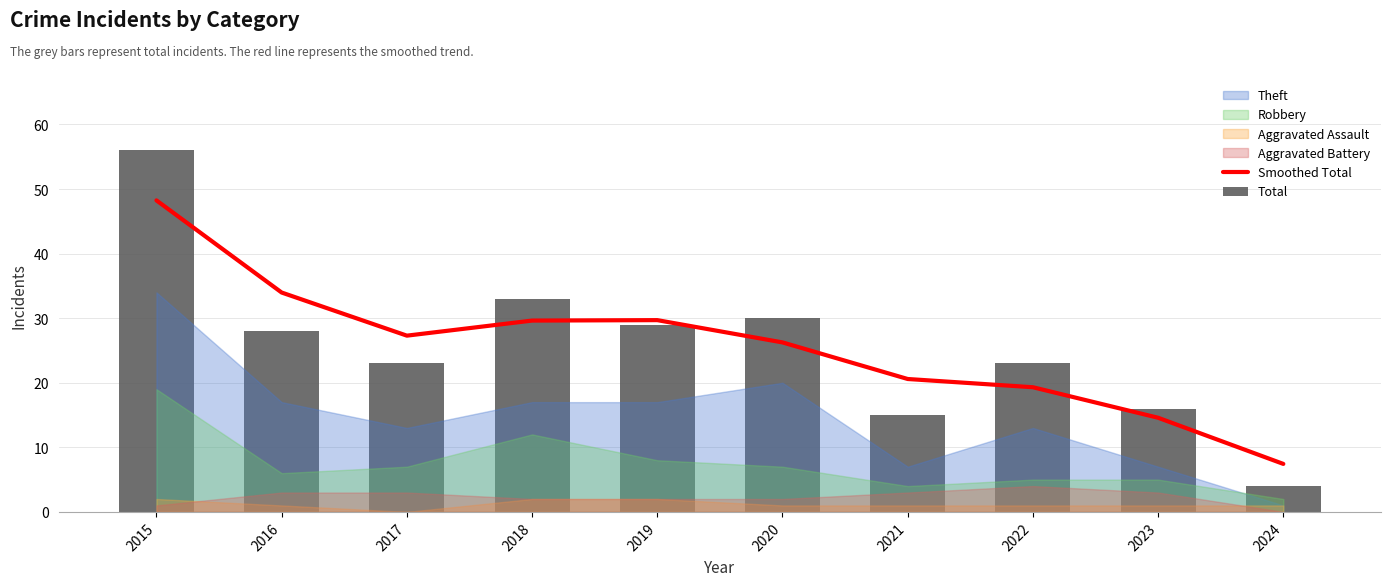

Between 2022 and 2023, which series saw the biggest shift?

Total